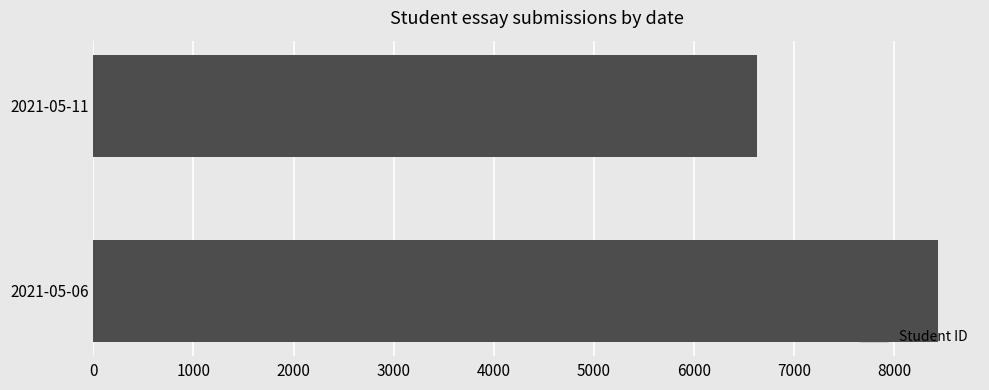

What is the average value?

7532